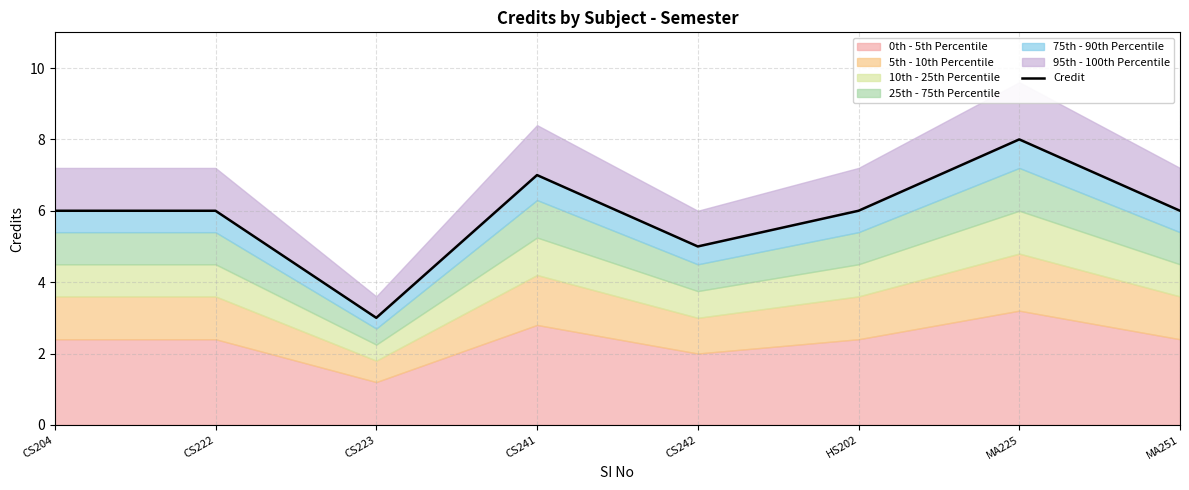

Reading right to left, transcribe all the data shown in this chart.

6	8	6	5	7	3	6	6